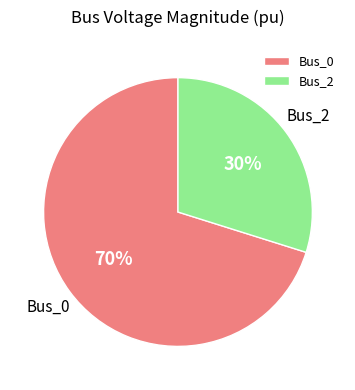

Count the number of slices in the pie.

2